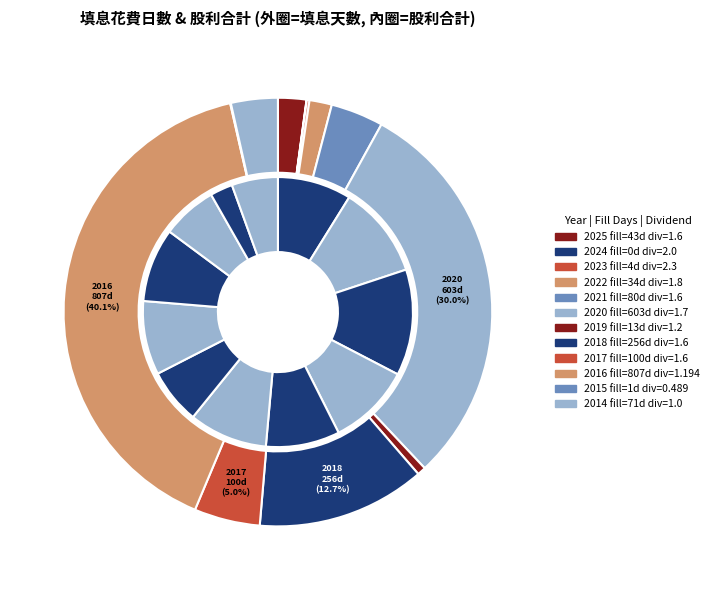

To the nearest percent, what is the difference between the 2019 and 2017 slice percentages?

4%